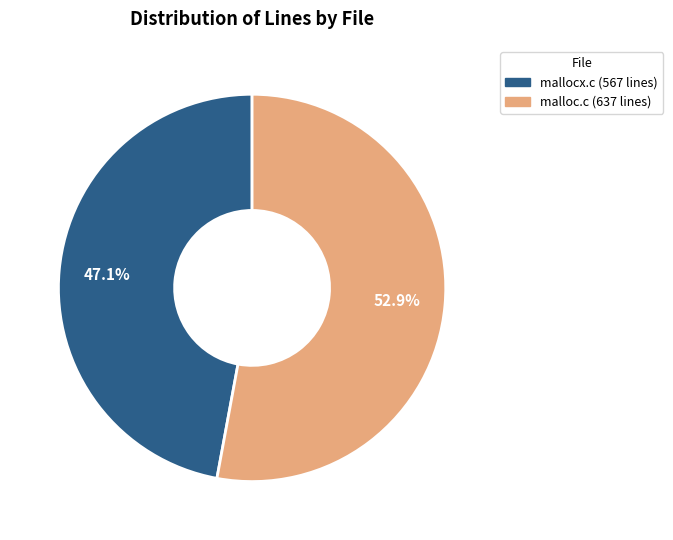

Which has a higher value, malloc.c or mallocx.c?

malloc.c